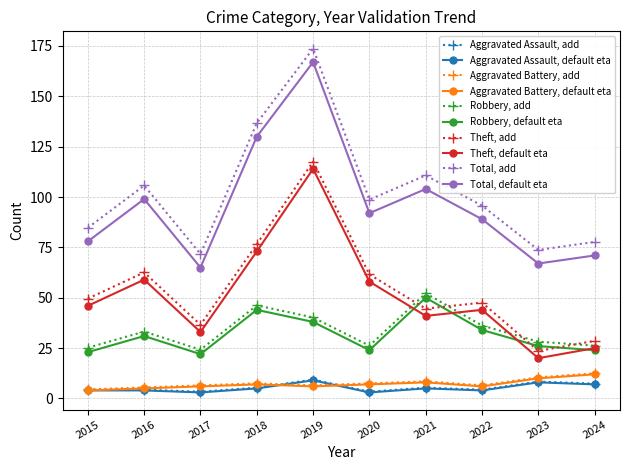

Count the number of data series in this chart.

10